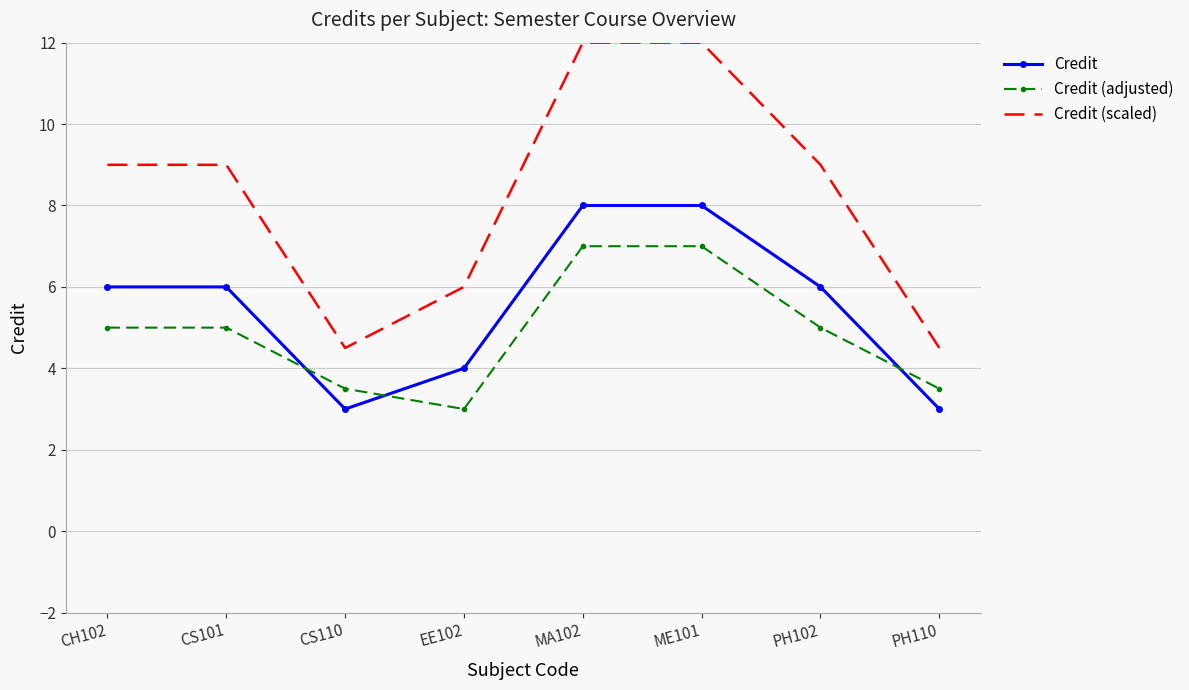

True or false: Credit (adjusted) has a value of 5.0 at CS101.

True